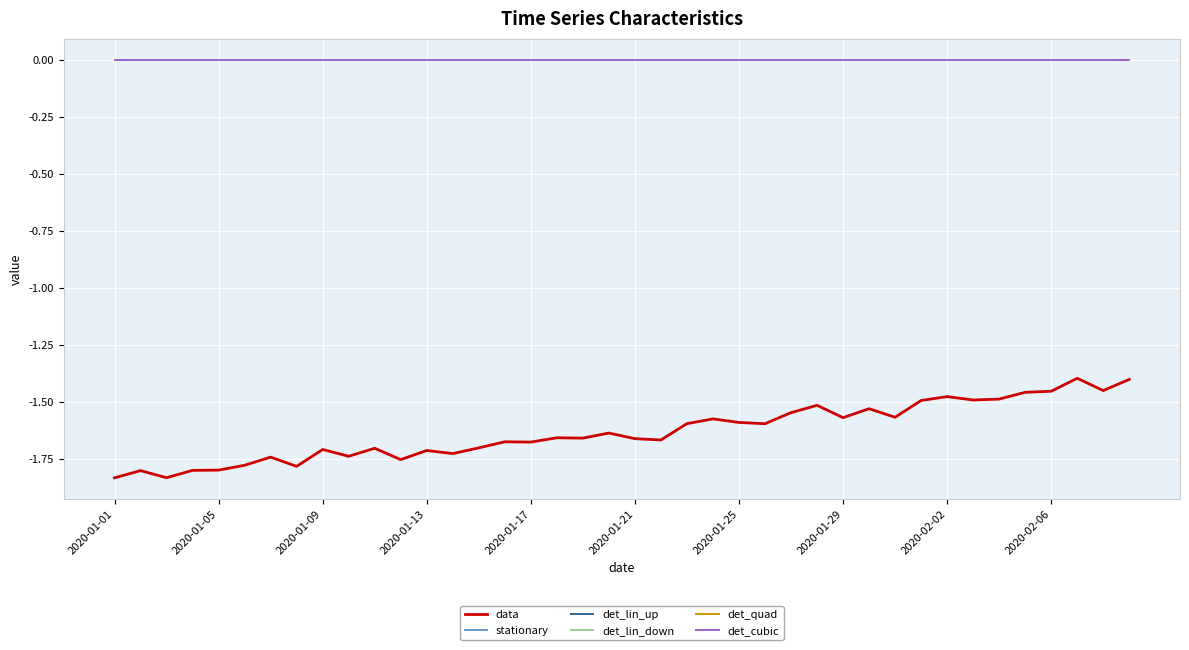

Does the chart display data point markers on the line(s)?

No